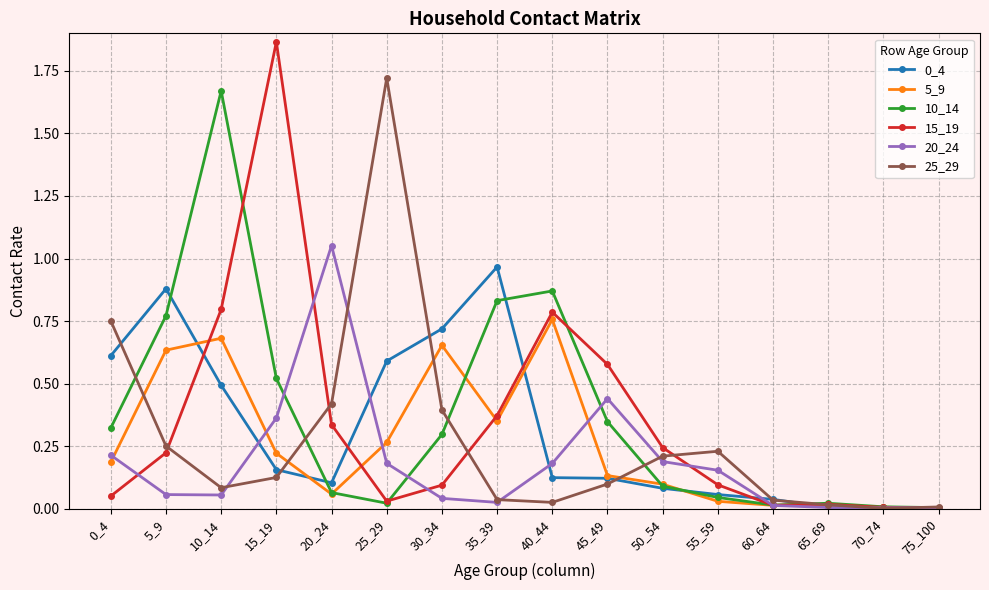

True or false: 0_4 has more than 0 interior local peaks.

True